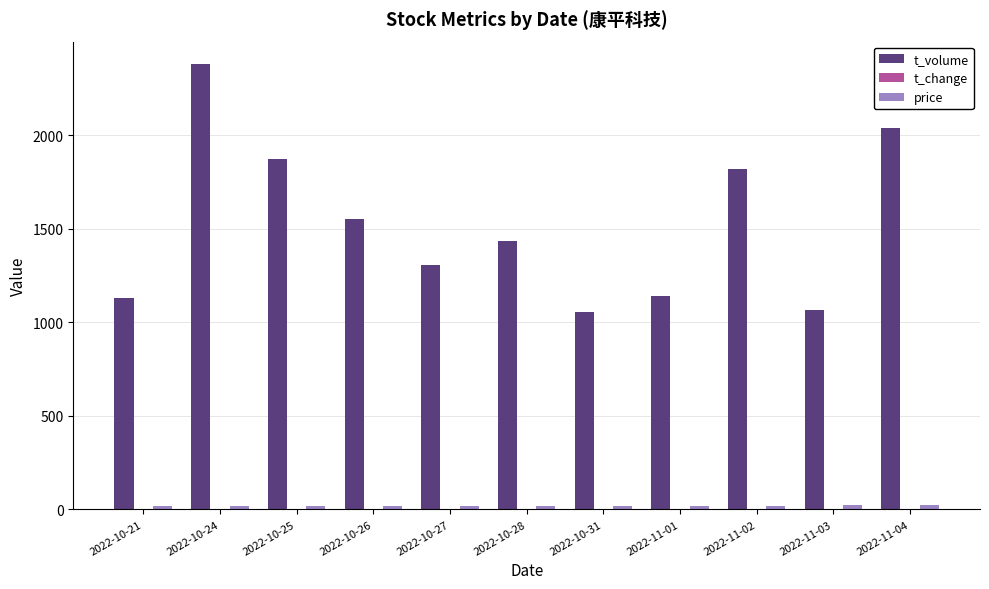

What is the spread (max minus min) of values at 2022-10-21?

1129.5